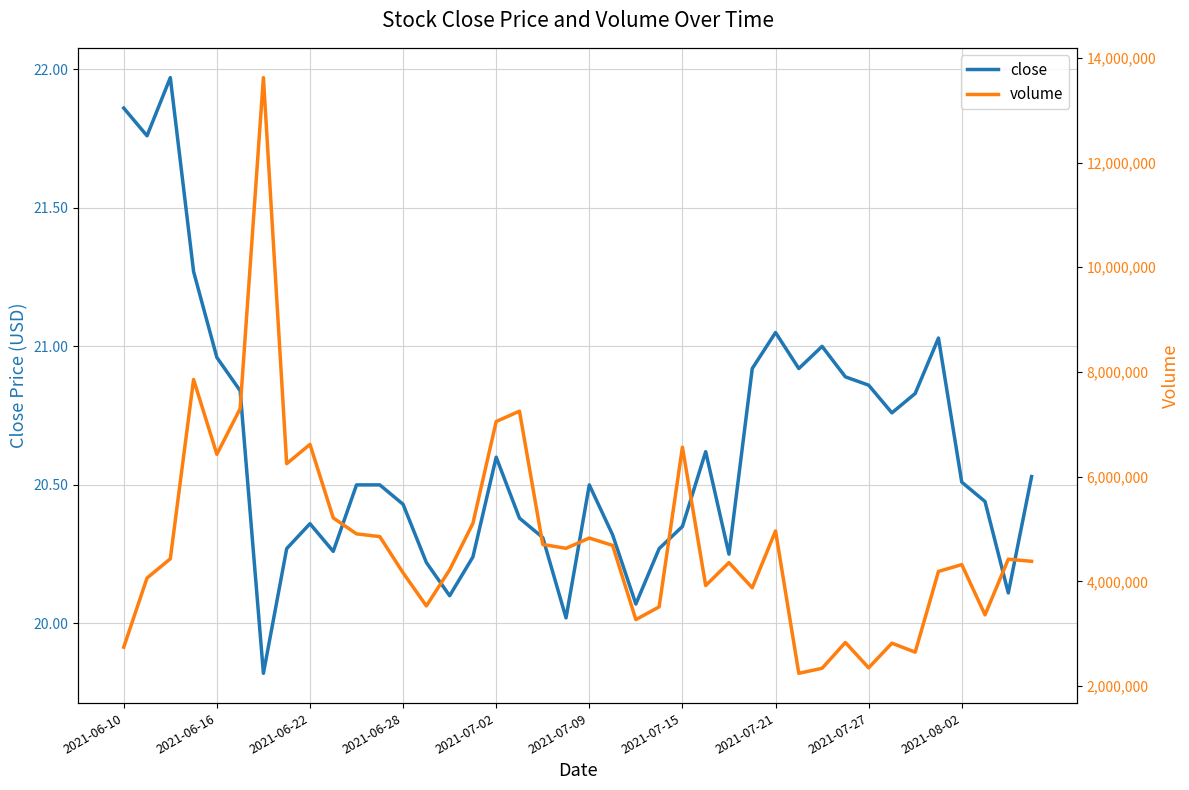

Which has a higher value, 33 or 28?

28